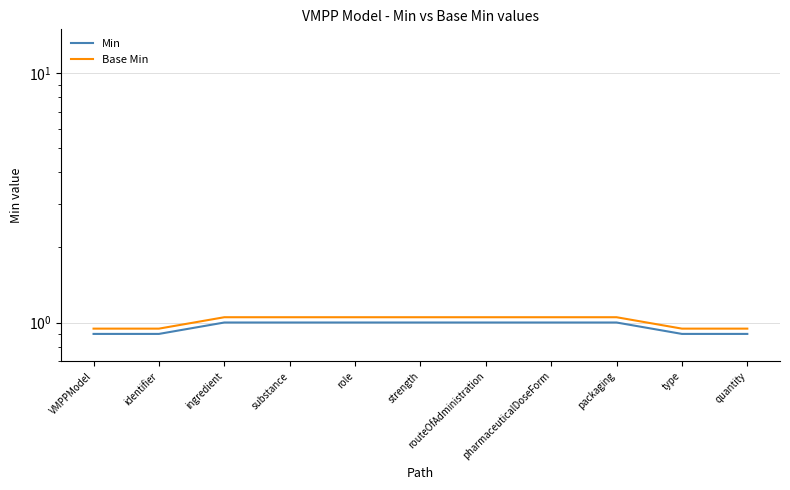

Reading right to left, extract all data points from this chart.

Min: 0.9	0.9	1.0	1.0	1.0	1.0	1.0	1.0	1.0	0.9	0.9
Base Min: 0.9	0.9	1.1	1.1	1.1	1.1	1.1	1.1	1.1	0.9	0.9